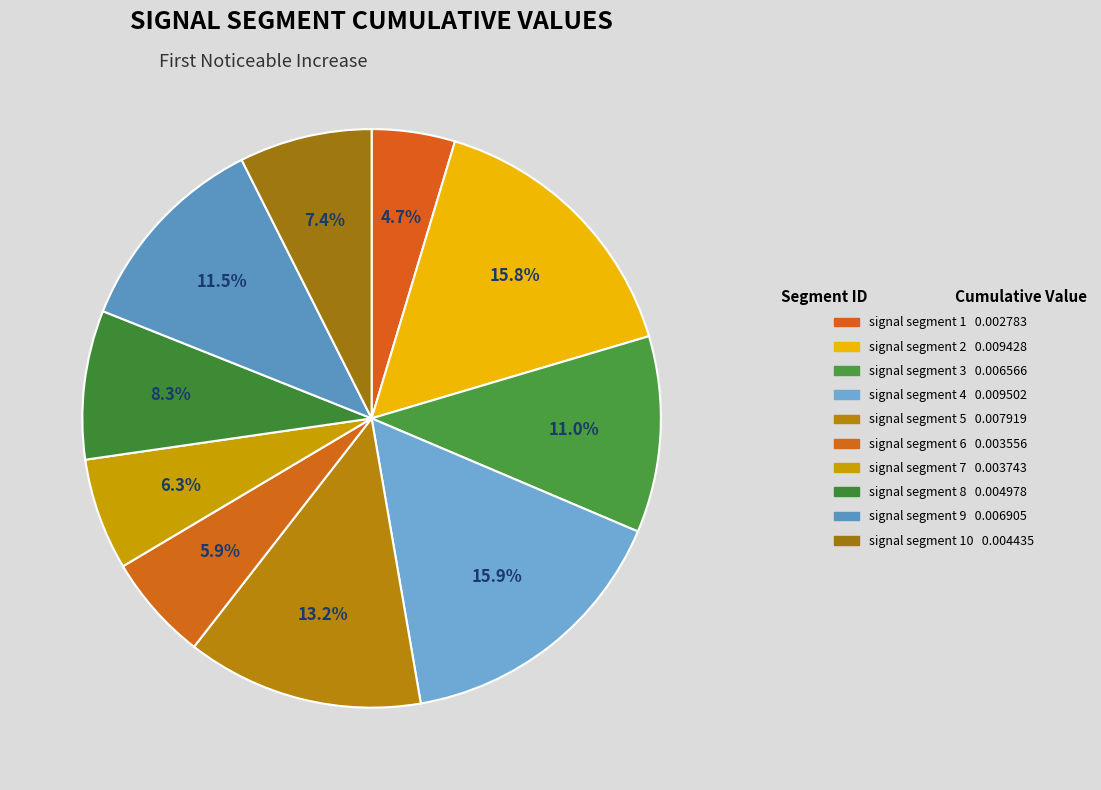

Does any single category account for the majority?

No